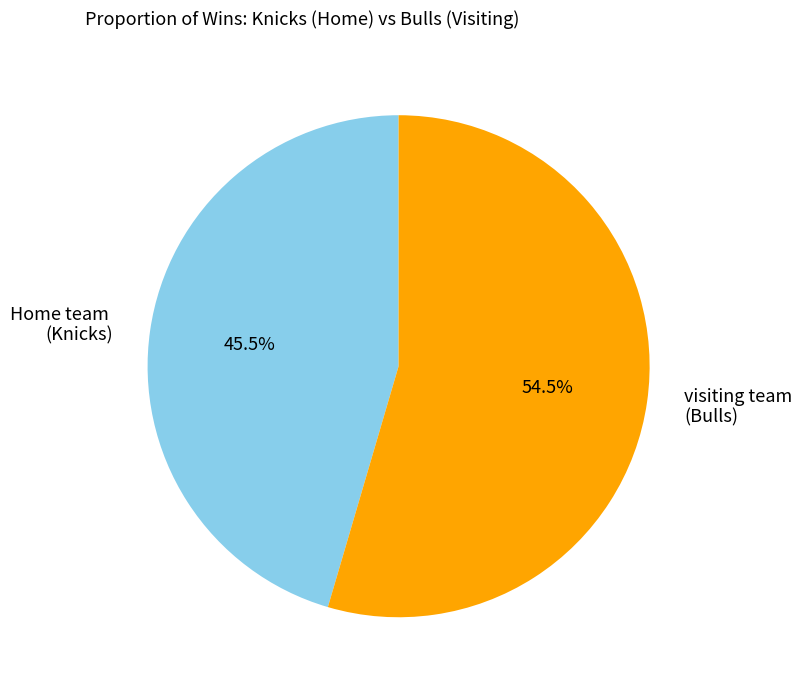

Is there any slice that represents more than half of the pie?

Yes